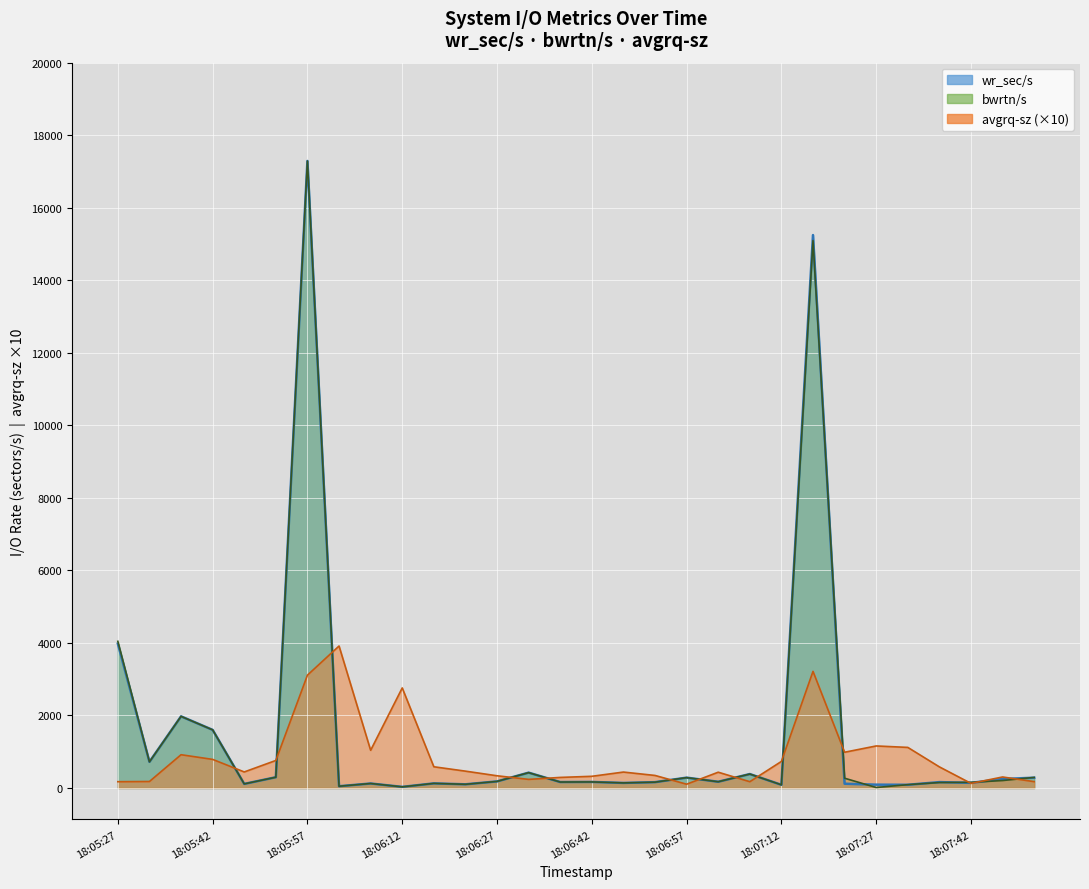

True or false: avgrq-sz and wr_sec/s cross at least once.

True